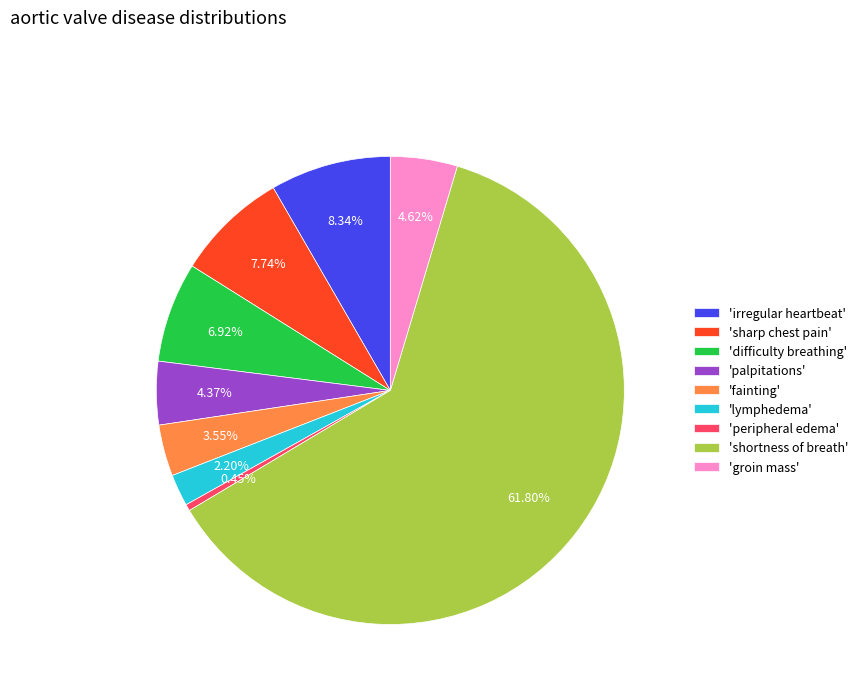

Combined, do 'lymphedema' and 'sharp chest pain' account for over 50%?

No